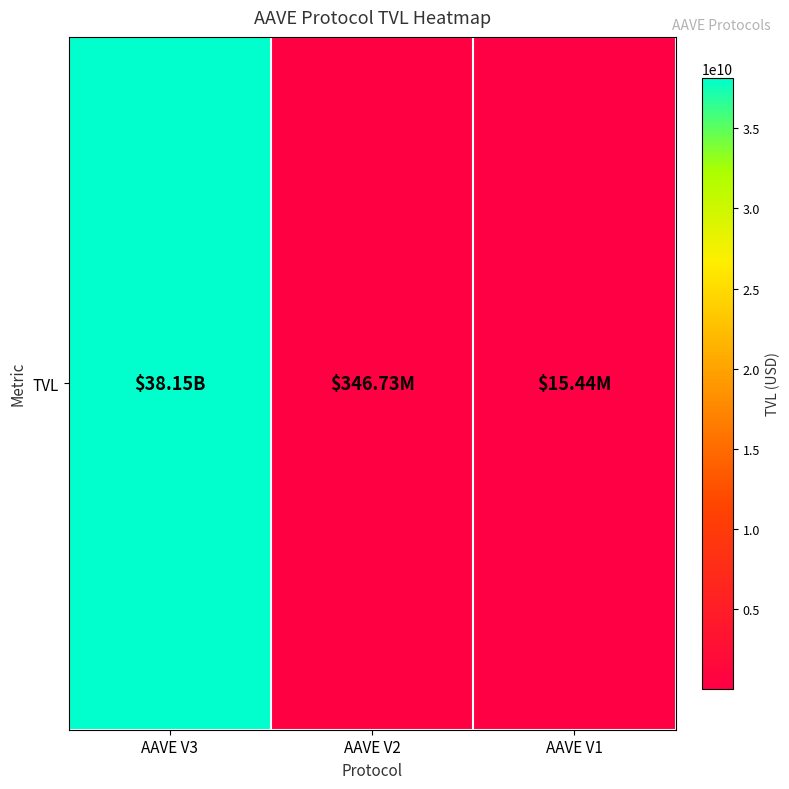

Reading left to right, what are all the values shown in this chart?

AAVE V3=38154607276.8	AAVE V2=346734000.6	AAVE V1=15438183.9